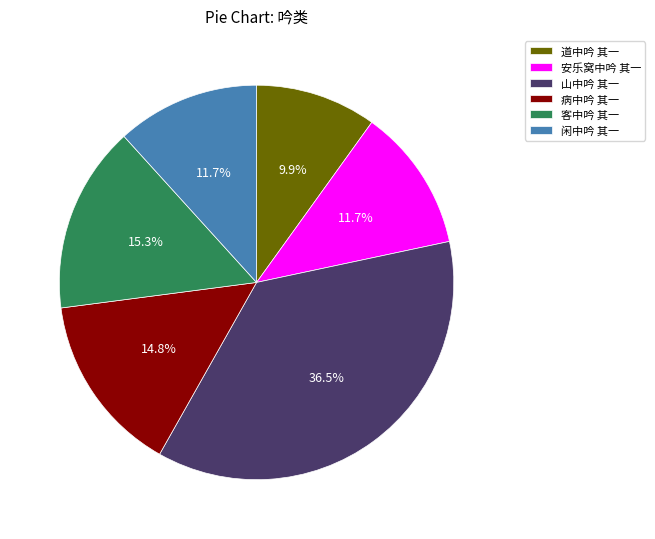

The 病中吟 其一 slice represents 27% of the pie. True or false?

False